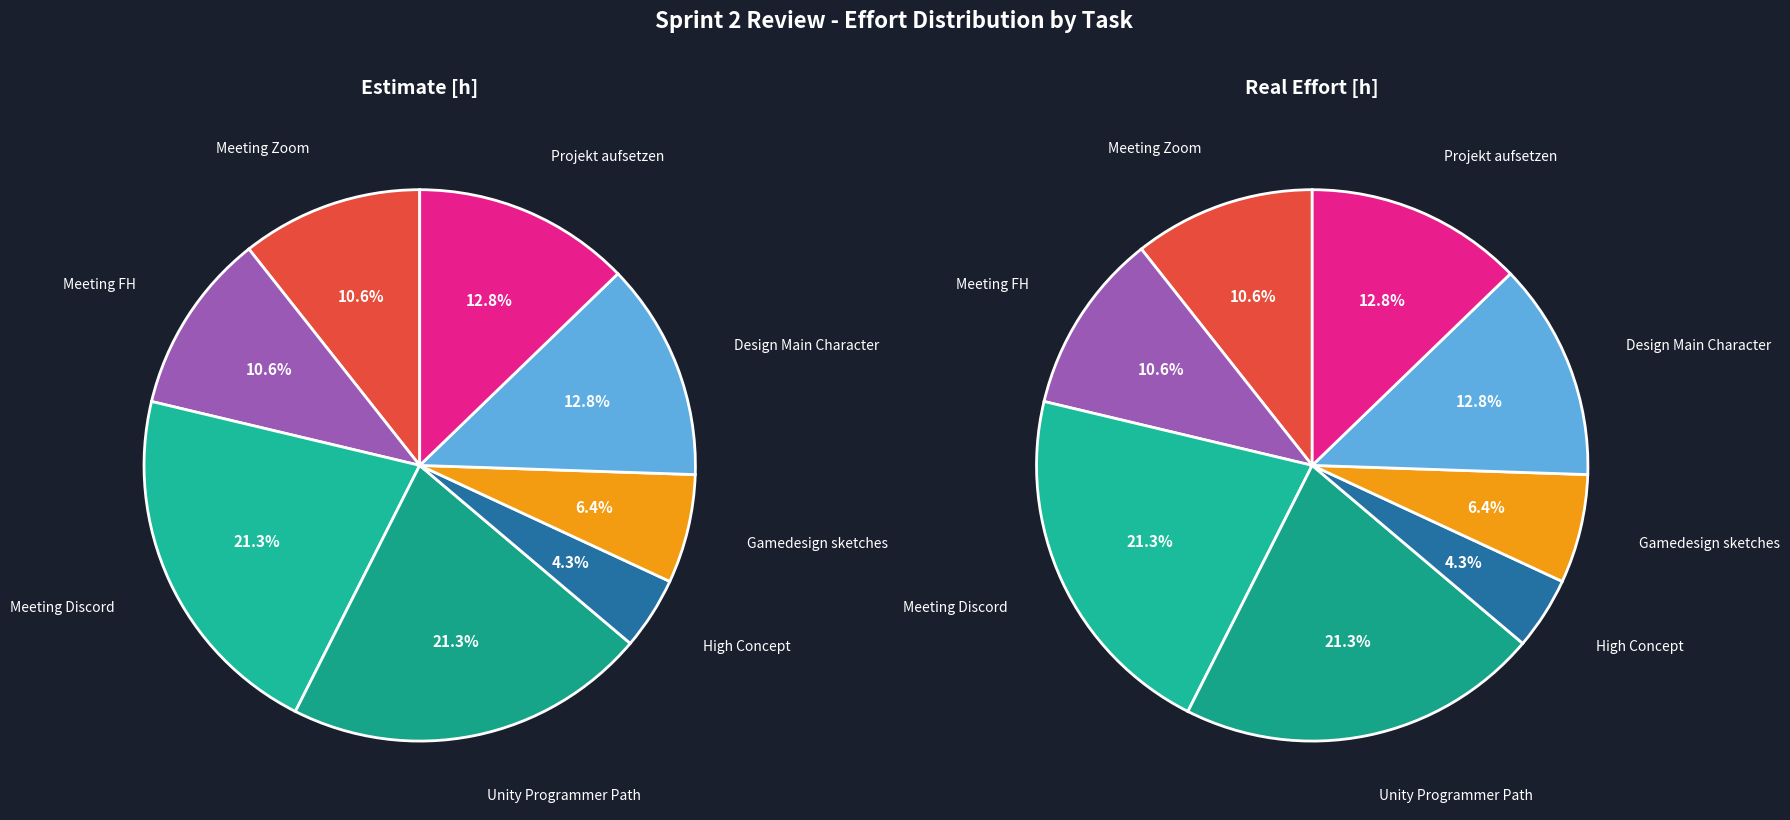

How much of the chart is everything except Unity Programmer Path?

78.7%